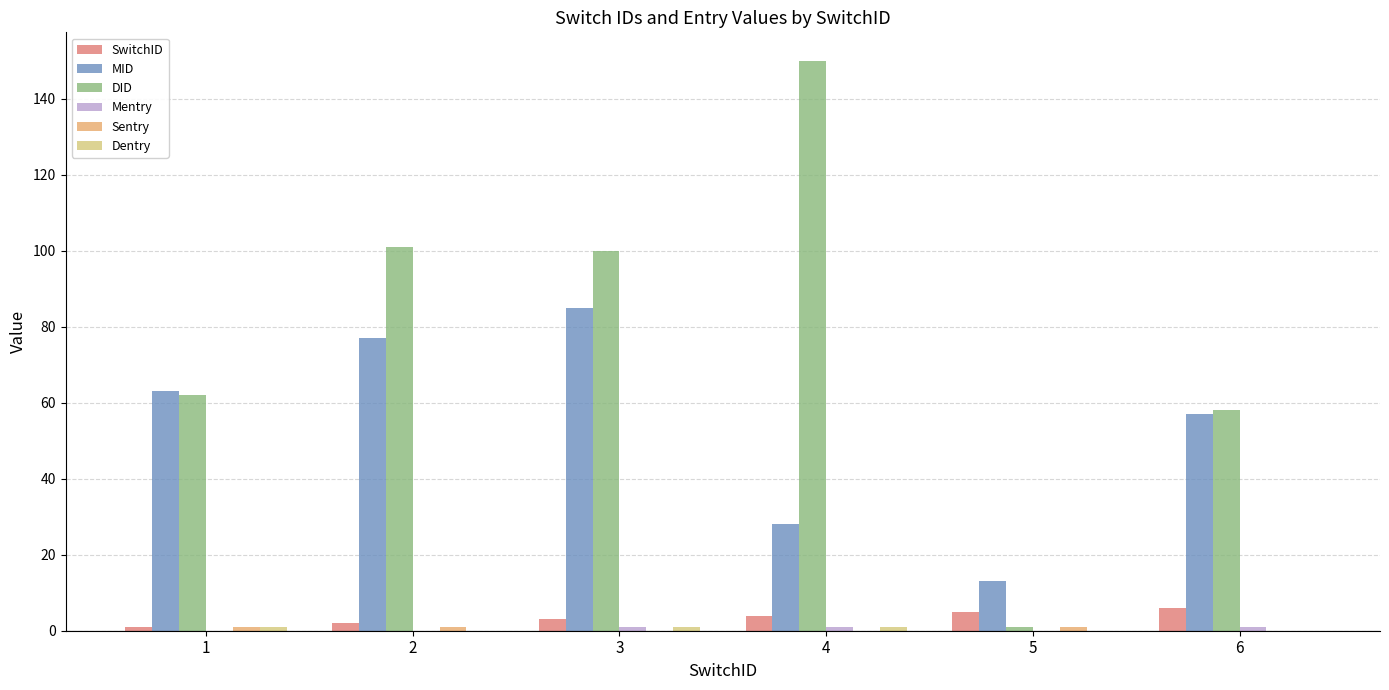

How many categories are shown in the chart?

6